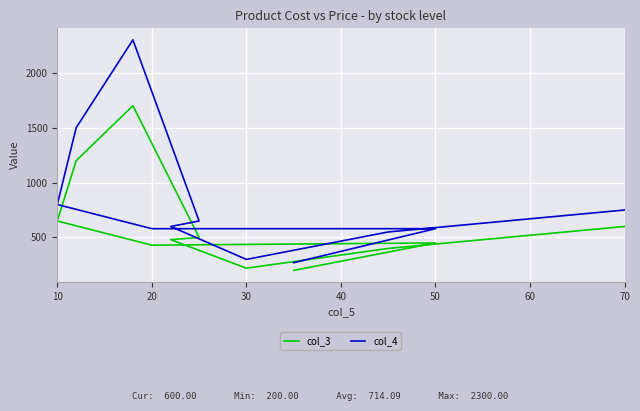

What are all the series names shown in the legend?

col_3, col_4